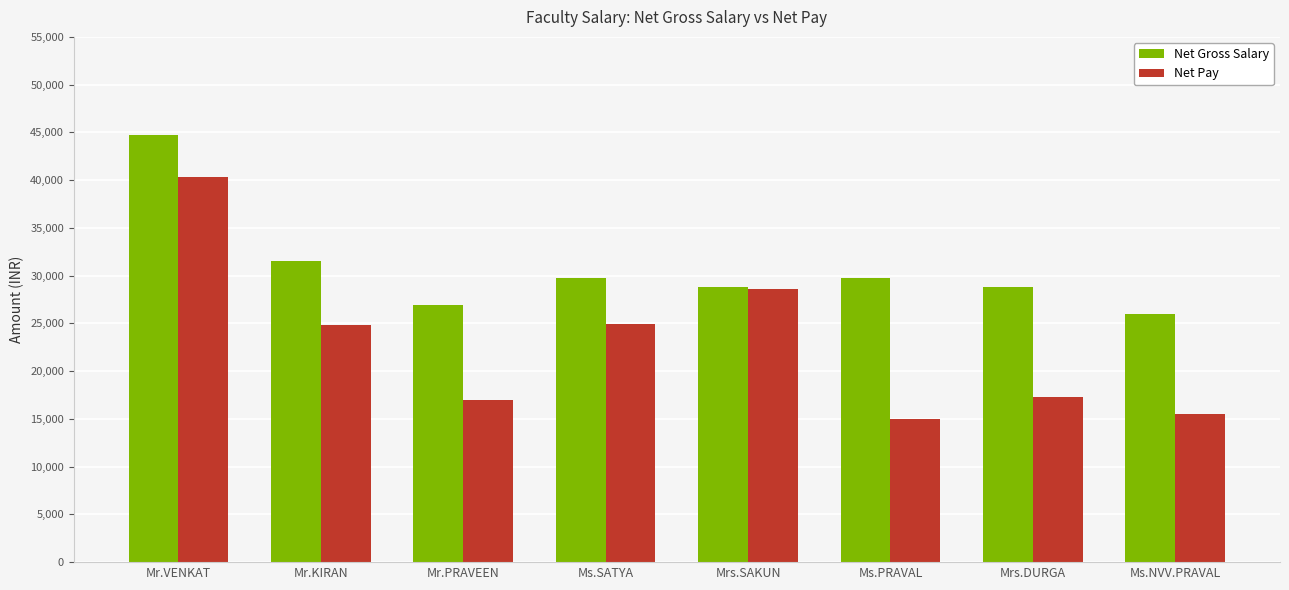

Count the number of categories in the chart.

8